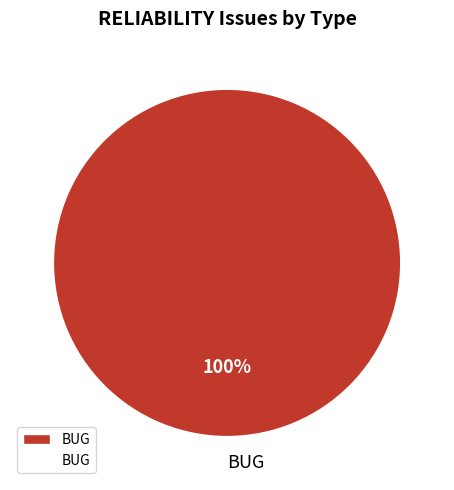

Rank the categories by value from highest to lowest.

BUG